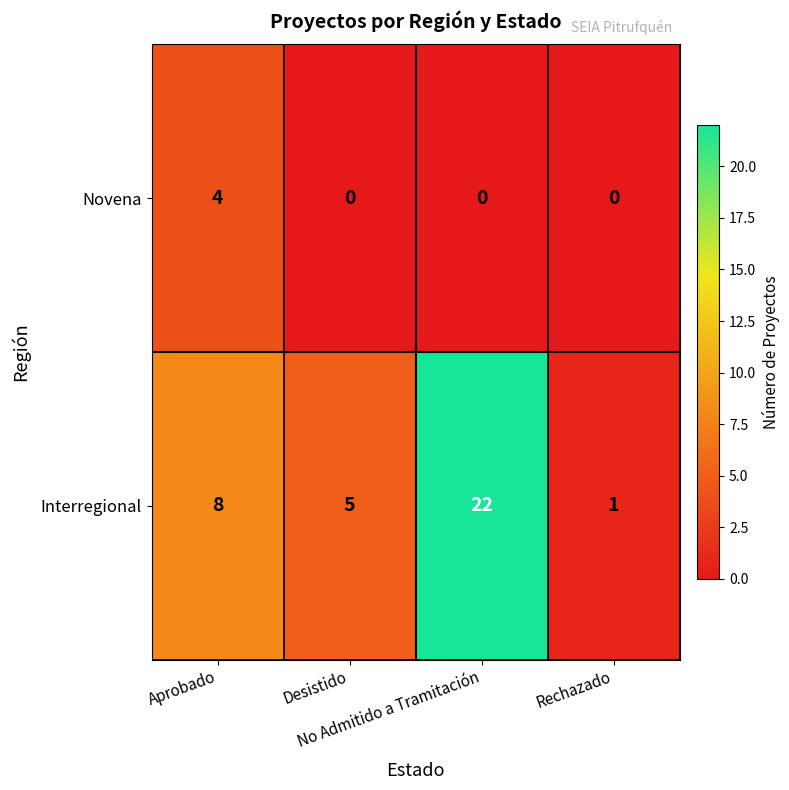

Which series has the widest spread of values?

Interregional